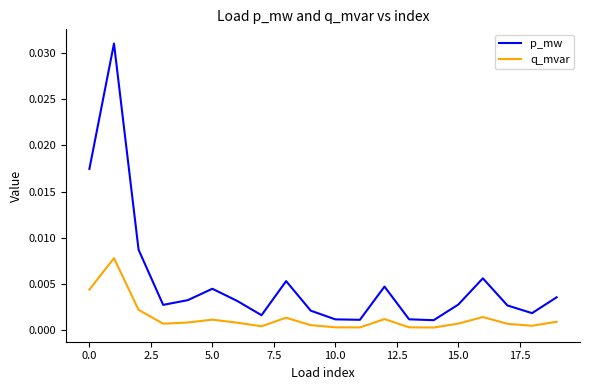

Which series has the largest total across all categories?

p_mw